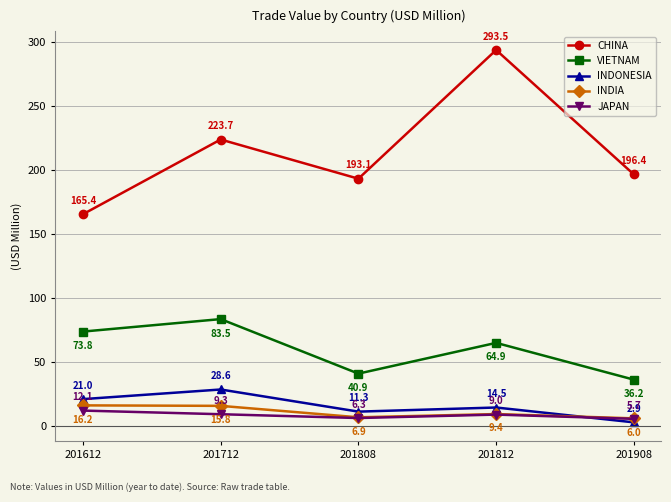

At which label does INDONESIA first exceed 14?

201612